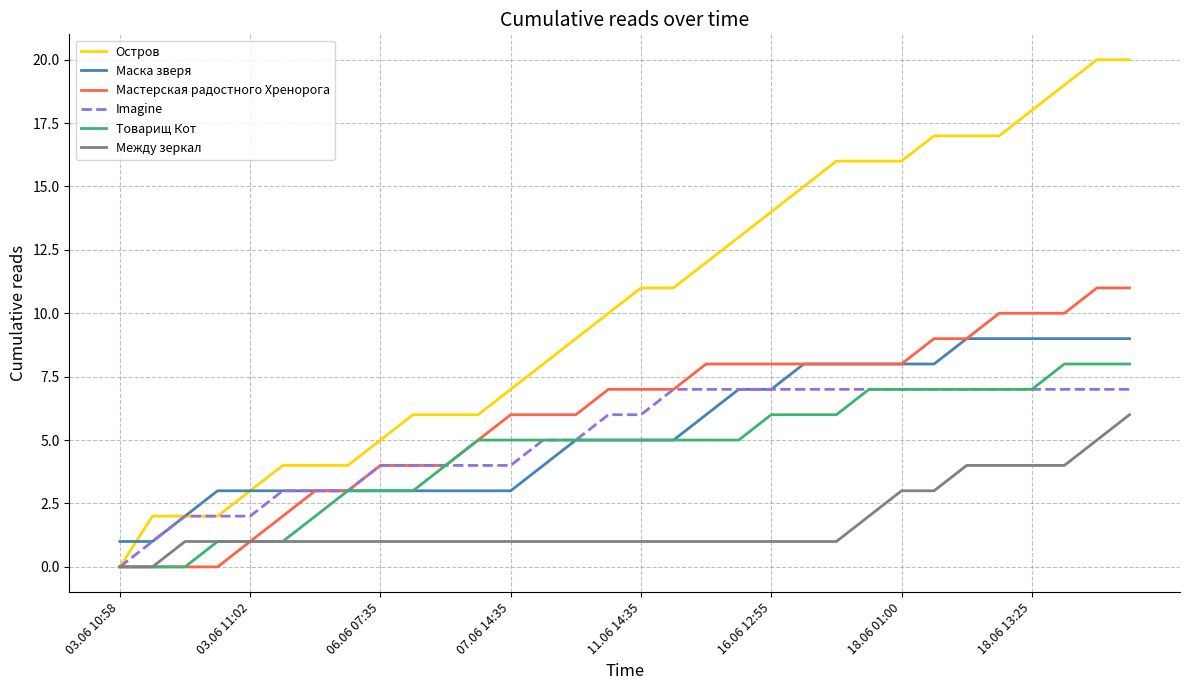

What is the difference between the maximum and second lowest values in the Между зеркал series?

6